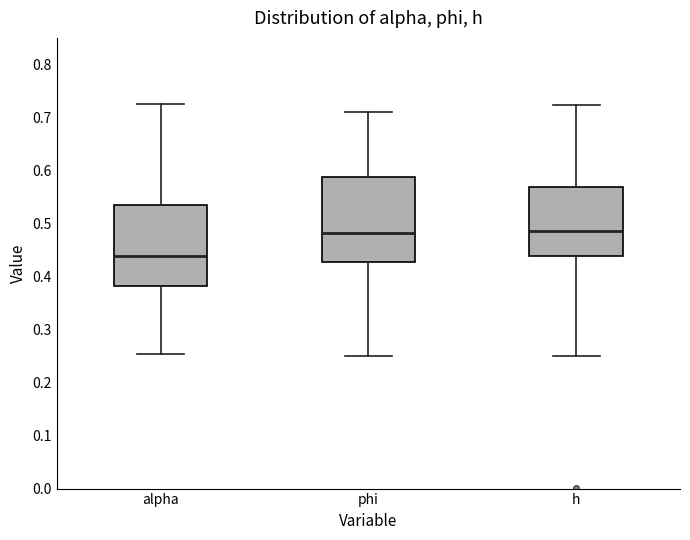

Reading left to right, read every box against the y-axis: the position of its median line, the range the box covers, and the ends of its whiskers. The values are not printed on the chart, so give them approximately, as read against the axis.

alpha: median 0.44, box 0.38 to 0.53, whiskers 0.25 to 0.73
phi: median 0.48, box 0.43 to 0.59, whiskers 0.25 to 0.71
h: median 0.49, box 0.44 to 0.57, whiskers 0.25 to 0.72